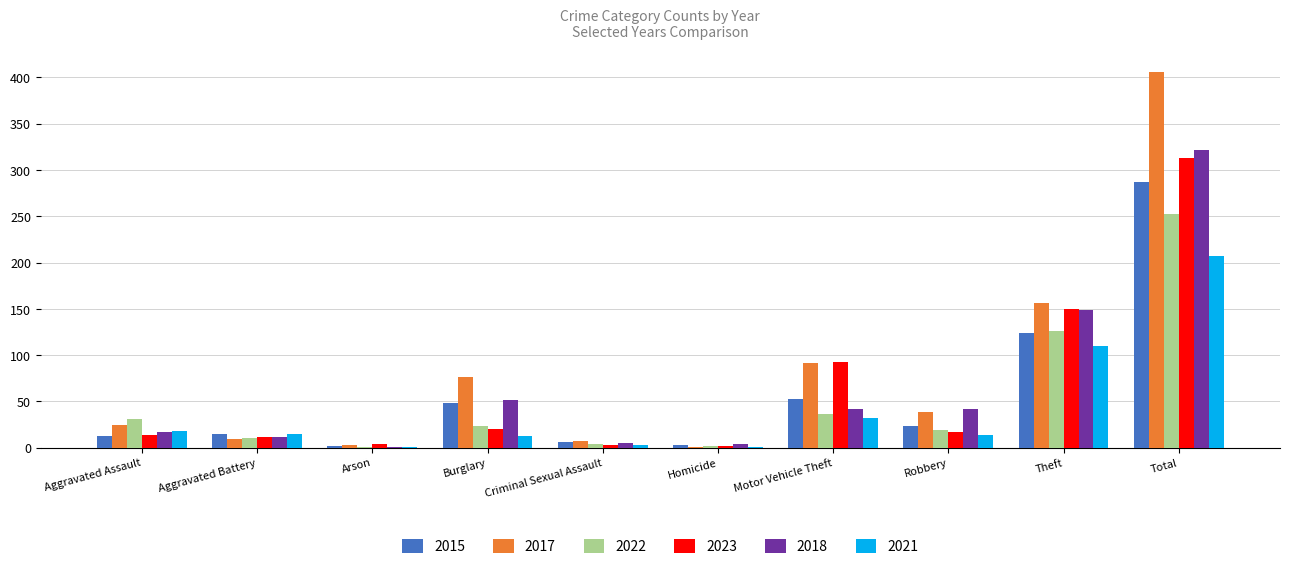

Is it true that 2022 equals 23 at Burglary?

True